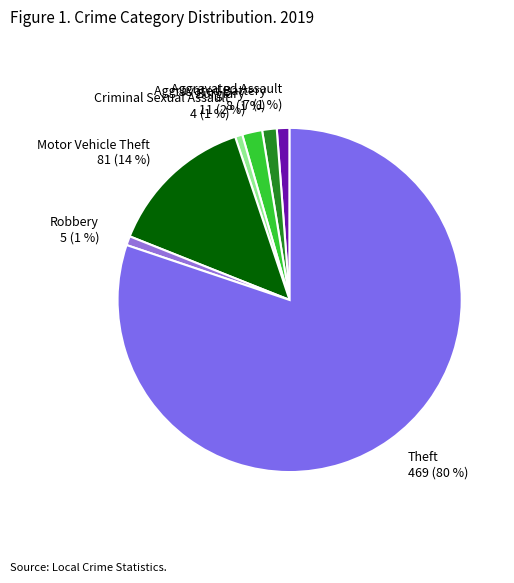

How many slices are in this pie chart?

7